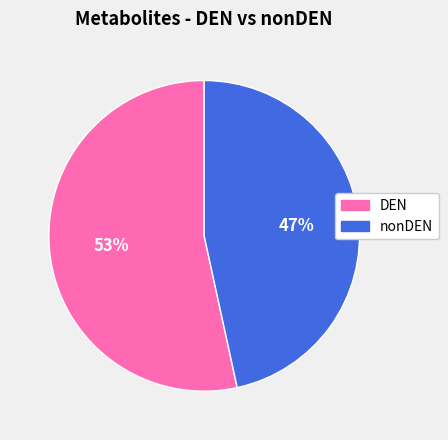

To the nearest percent, what is the average slice percentage?

50%